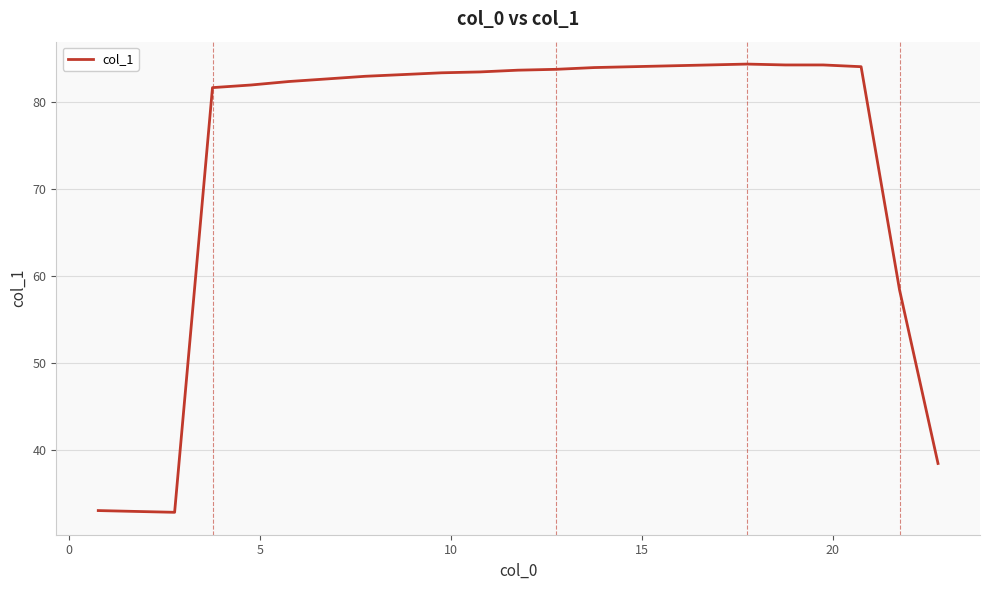

What is the greatest value displayed?

84.3